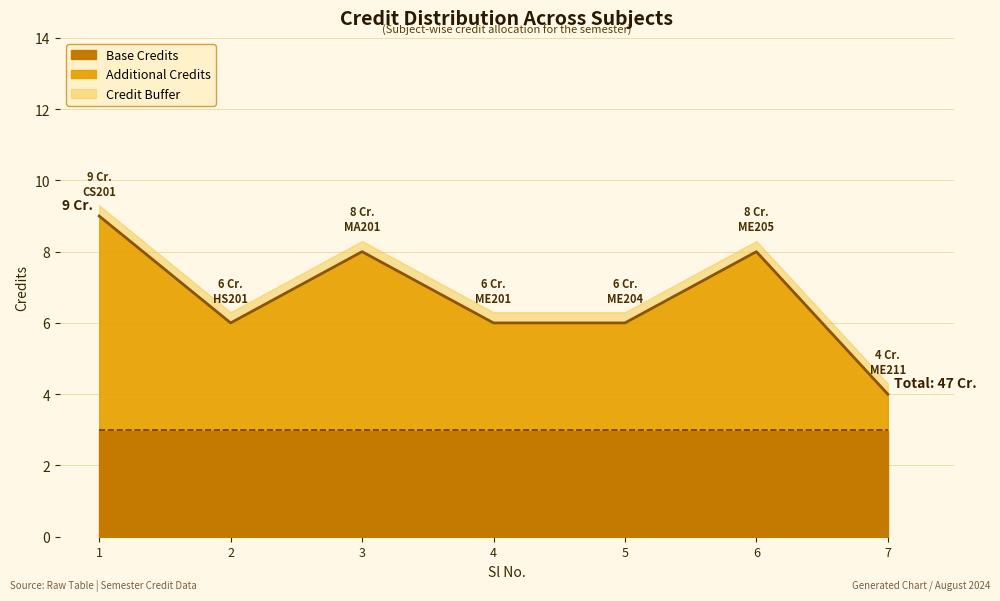

How many values exceed 6?

3